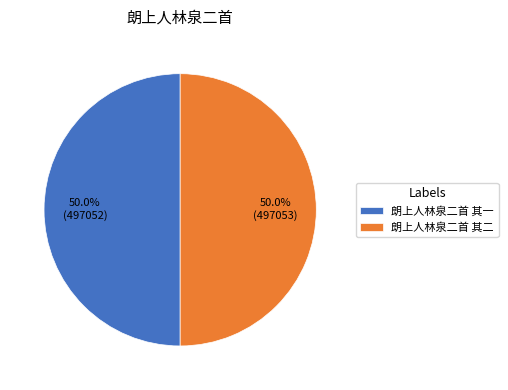

How many segments does this pie chart have?

2